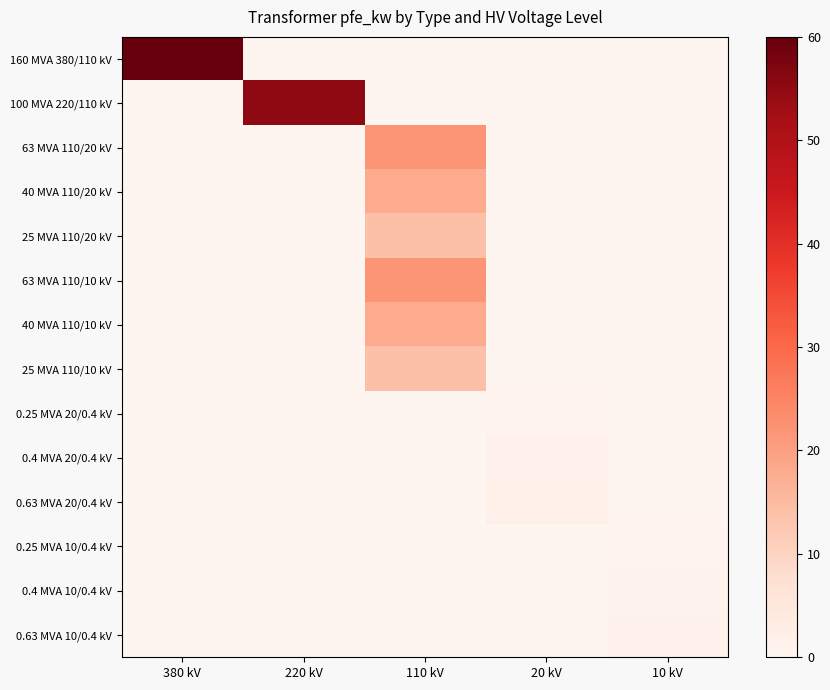

At how many categories does at least one series exceed 7?

3